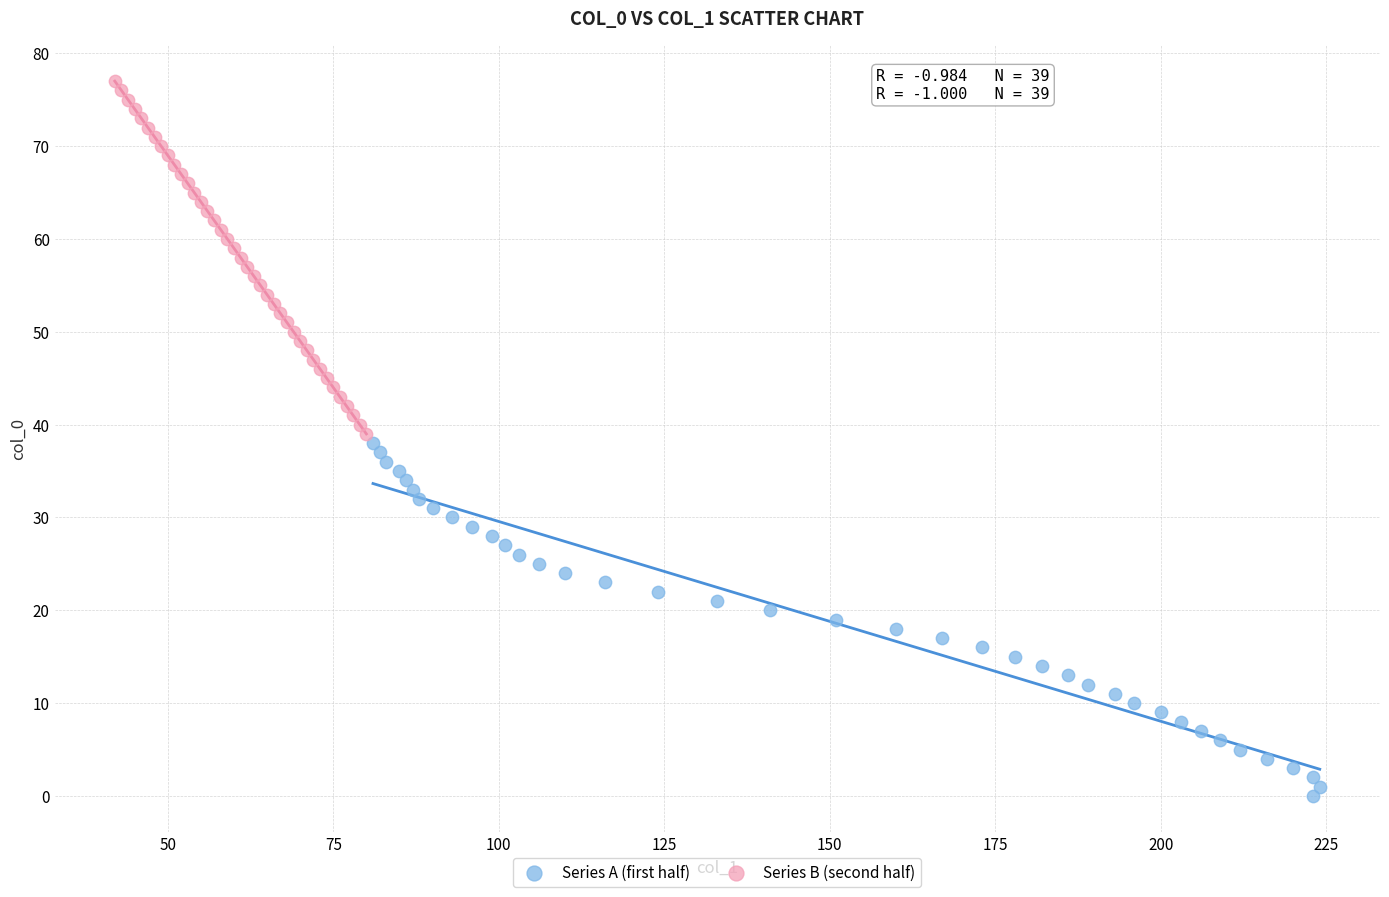

Which series reaches the maximum Y coordinate?

Series B (second half)